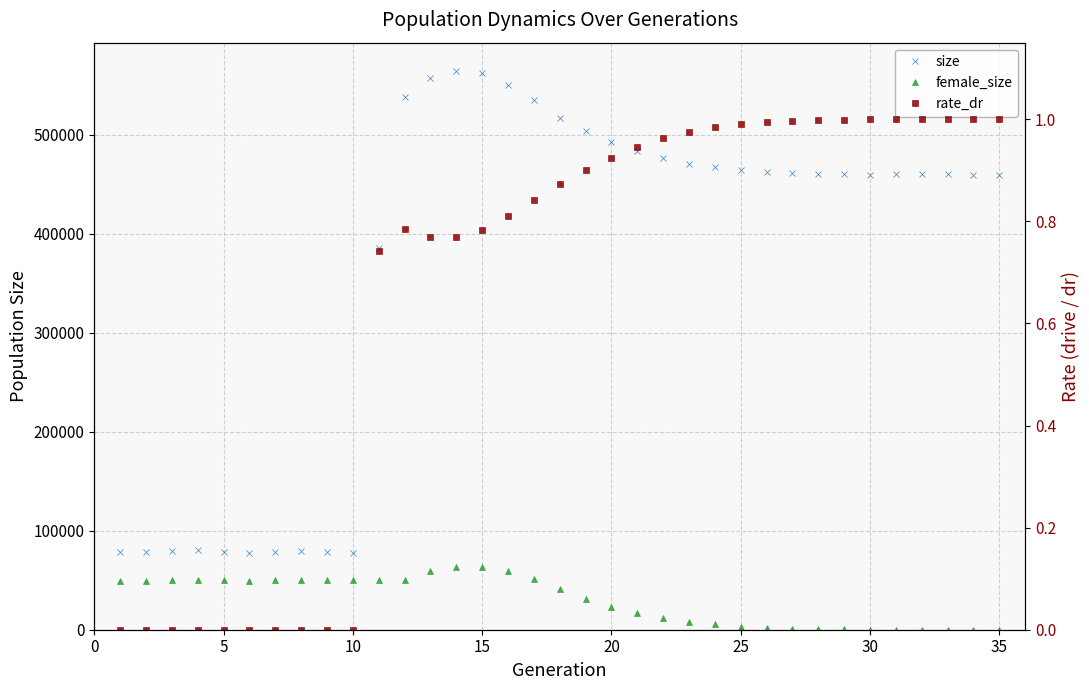

Count the number of data series in this chart.

3